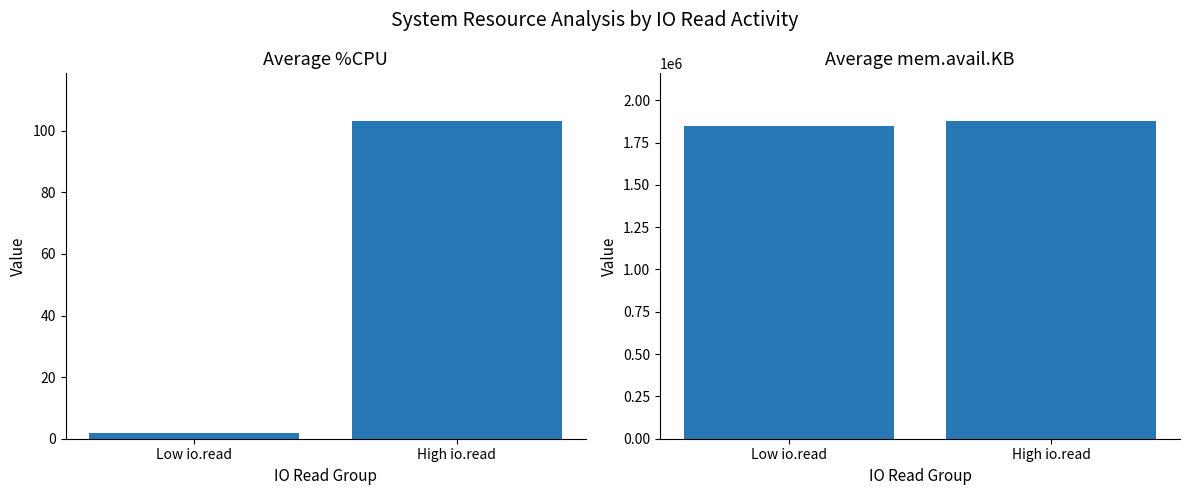

List the series in order of their peak value, highest first.

avg mem.avail.KB, avg %CPU